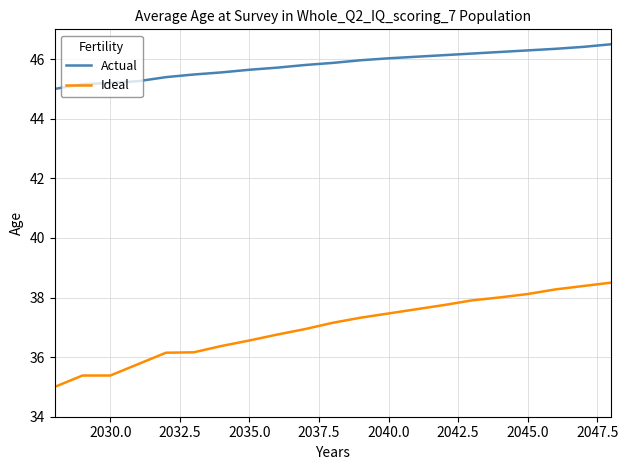

List the series in order of their peak value, lowest first.

Ideal, Actual